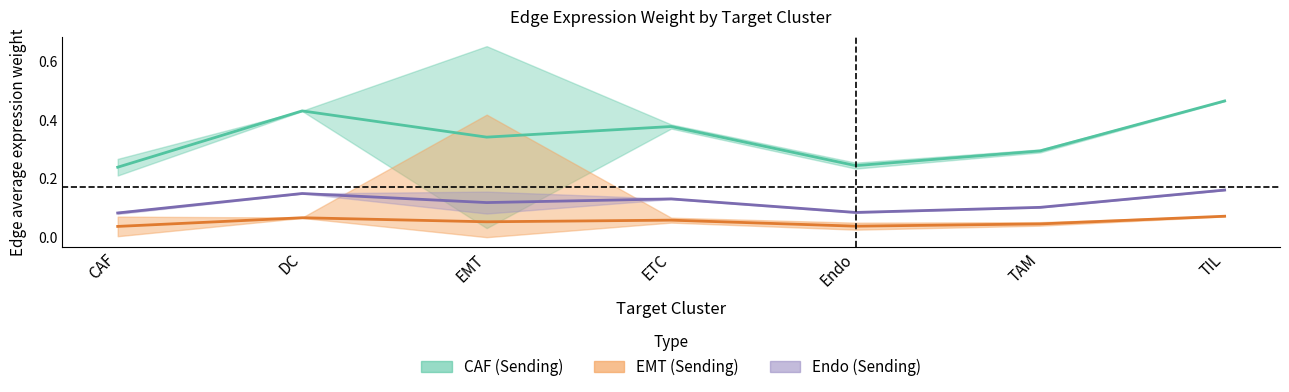

True or false: CAF_edge_avg and Endo_edge_avg intersect in this chart.

False